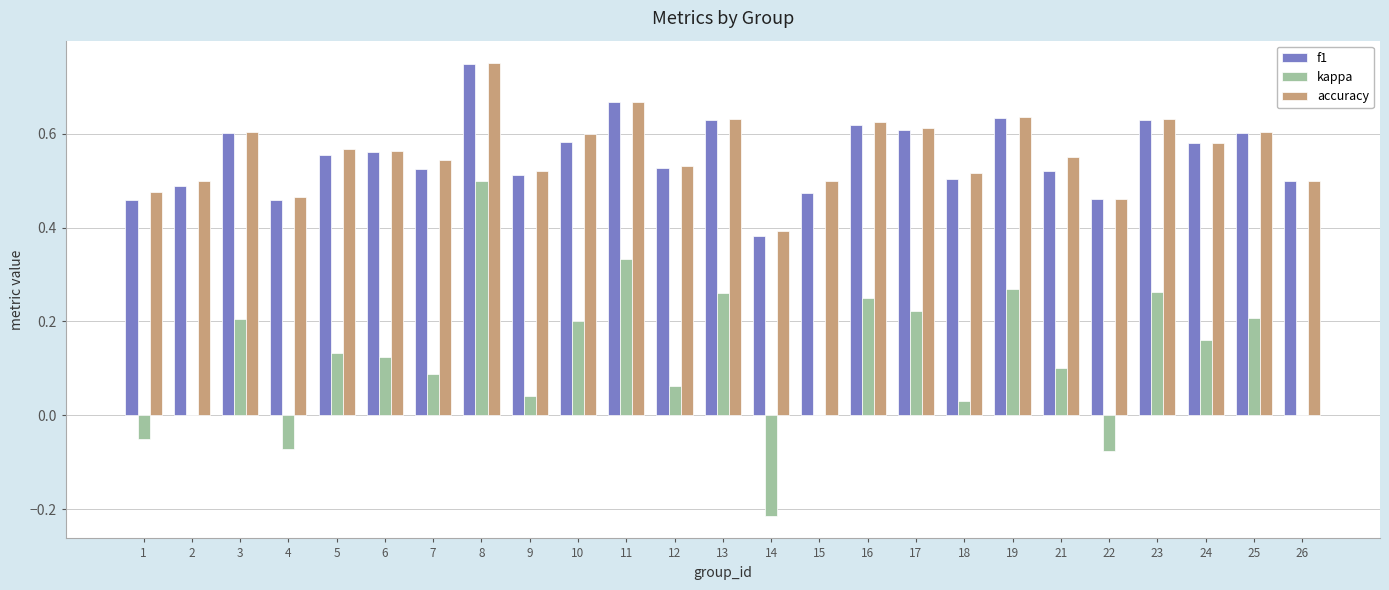

What is the total value across all series at 3?

1.4